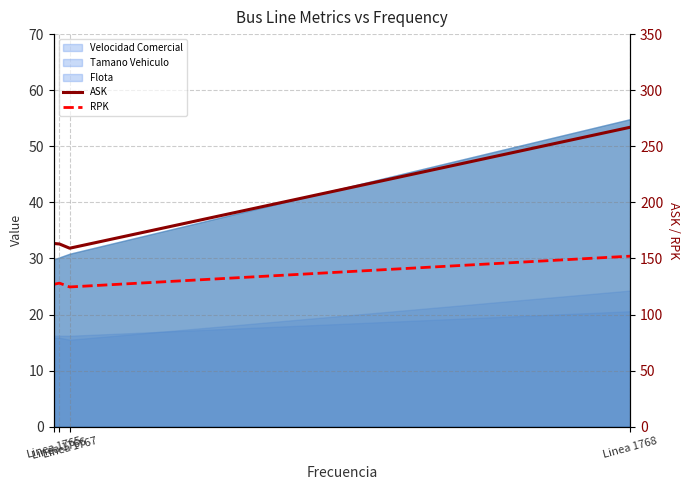

Does the chart have visible grid lines?

Yes